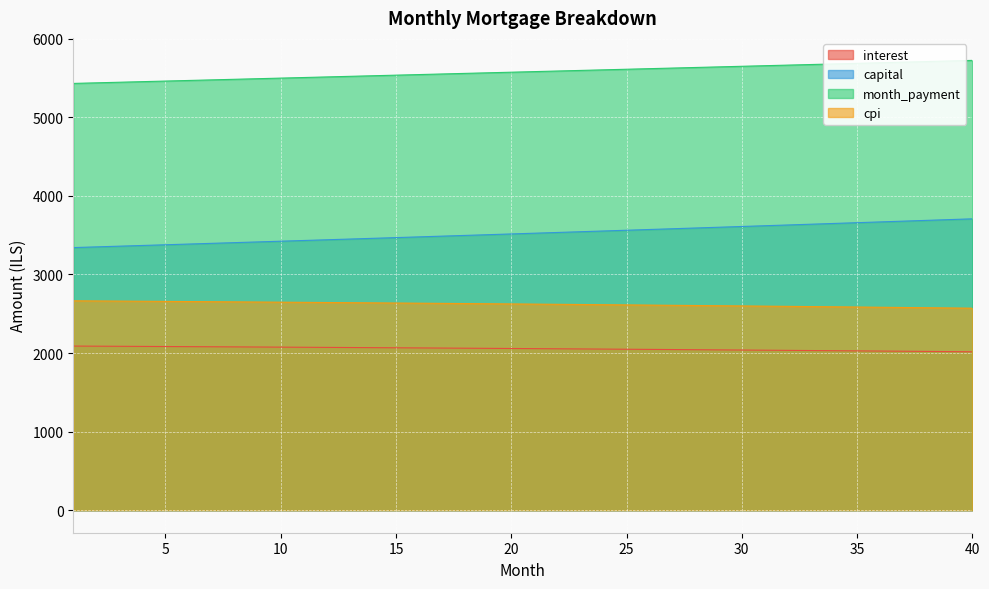

True or false: capital and month_payment intersect in this chart.

False